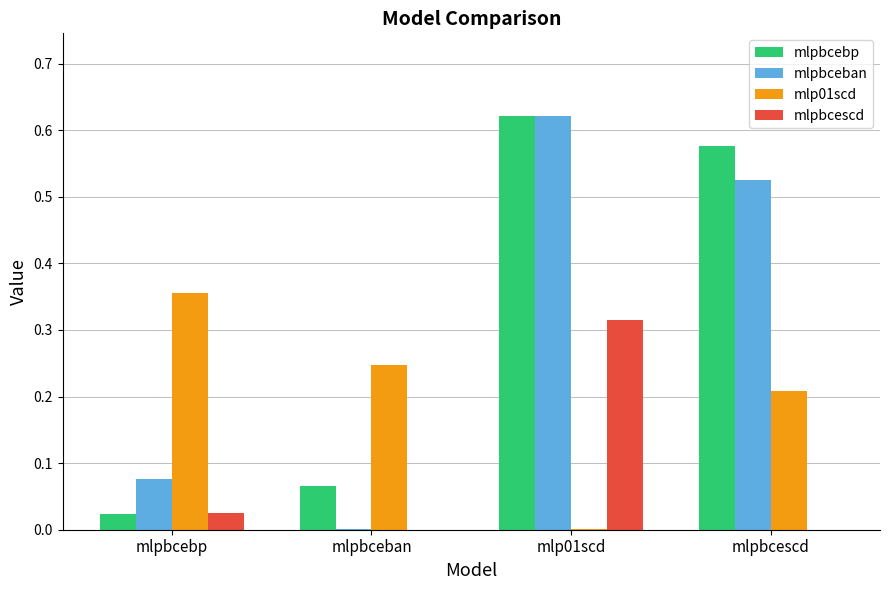

Between mlpbcebp and mlp01scd, which series saw the biggest shift?

mlpbcebp